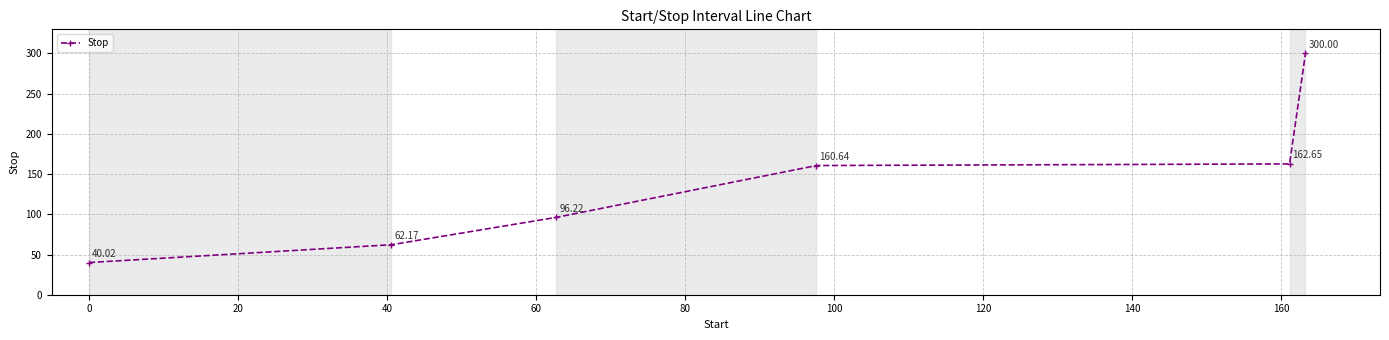

Reading left to right, transcribe all the data shown in this chart.

40.0	62.2	96.2	160.6	162.7	300.0